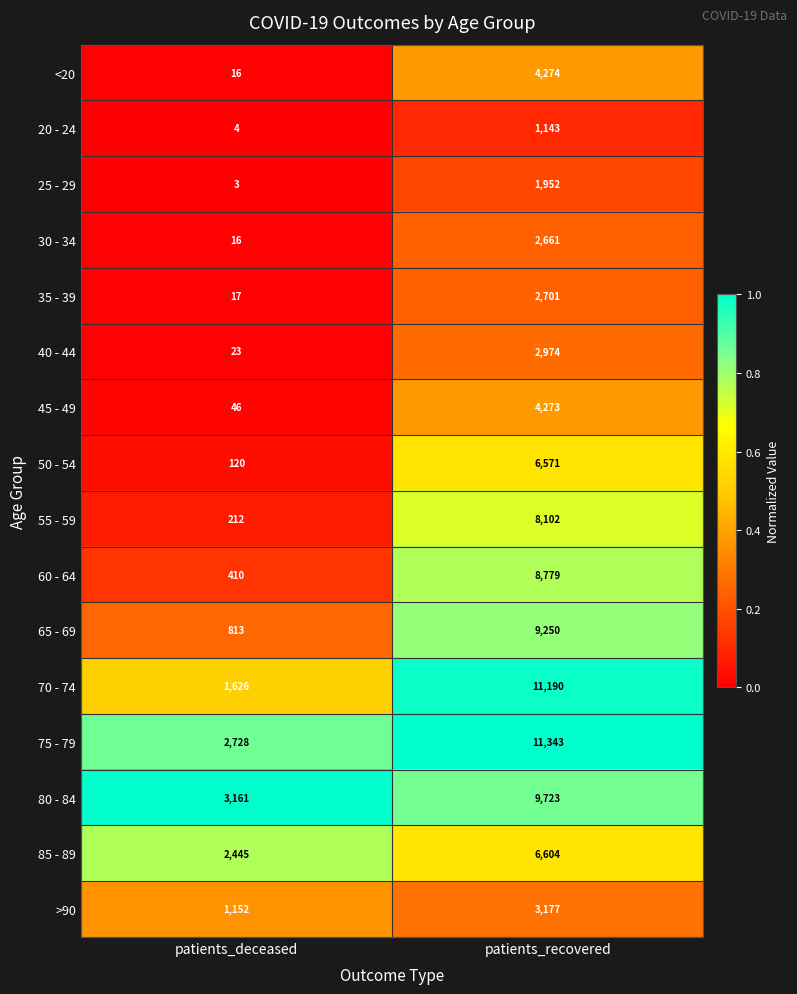

List the series in order of their peak value, lowest first.

20 - 24, 25 - 29, 30 - 34, 35 - 39, 40 - 44, >90, 45 - 49, <20, 50 - 54, 85 - 89, 55 - 59, 60 - 64, 65 - 69, 80 - 84, 70 - 74, 75 - 79